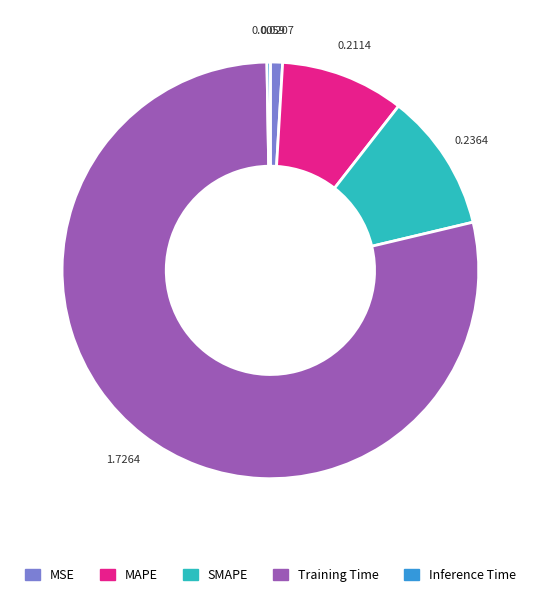

Which slice is the largest?

Training Time